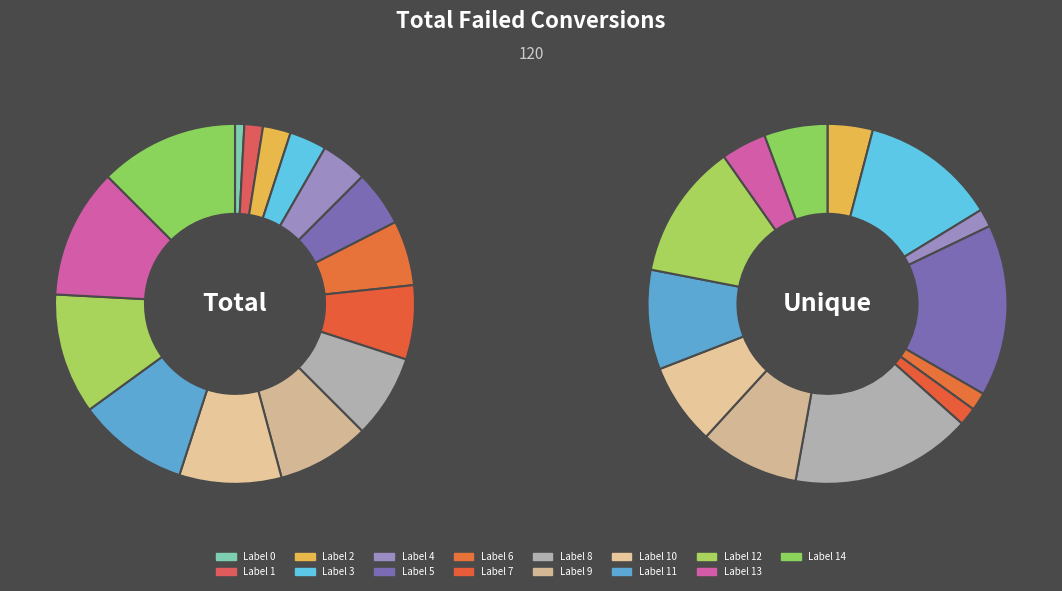

Is the sum of 4 and 12 greater than half?

No